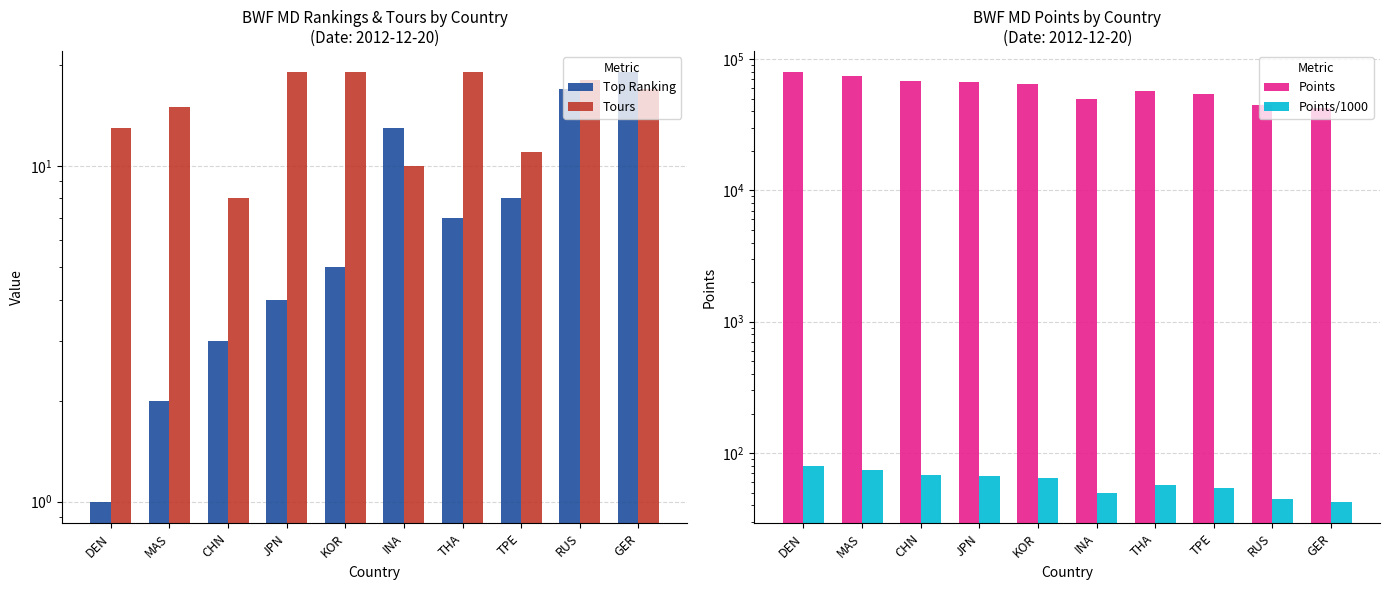

Where is Points/1000 nearest to the value 60?

THA